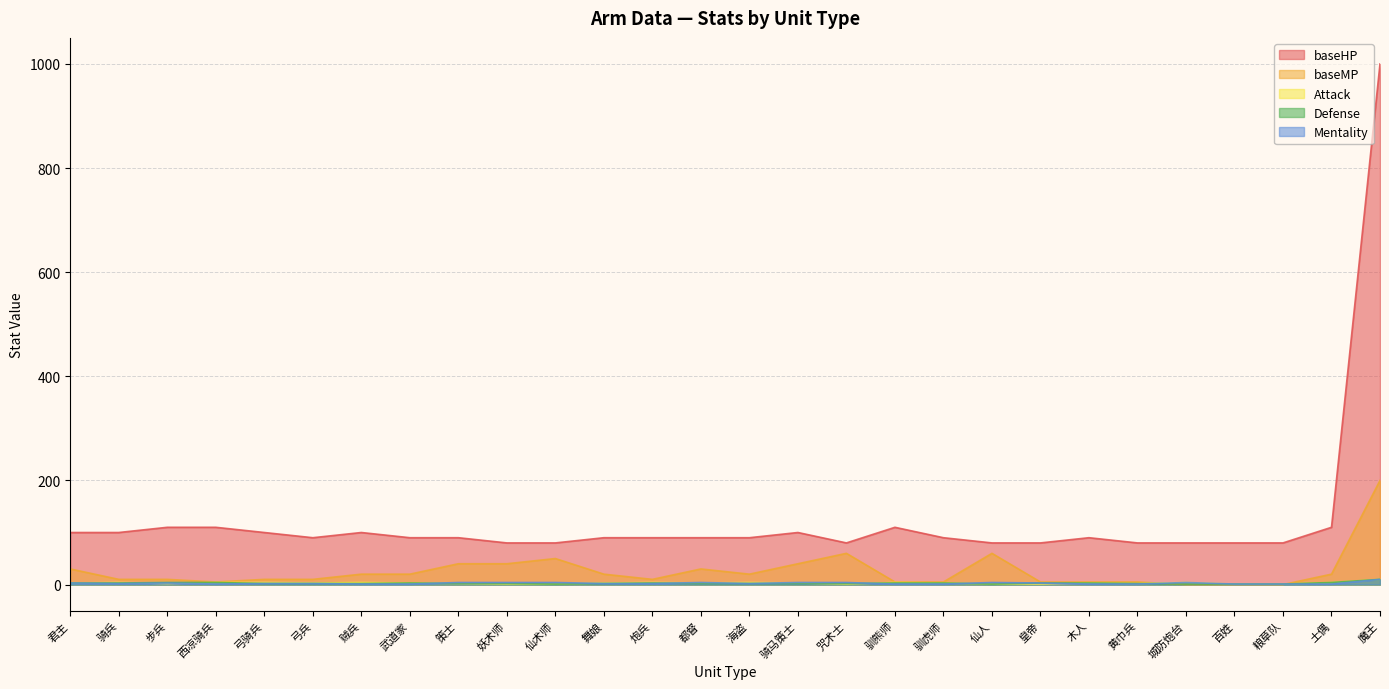

Which category has the lowest value across all series?

城防炮台